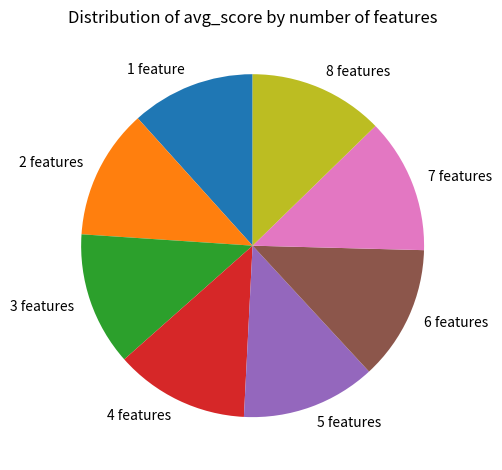

Which category has the smallest portion of the pie?

1 feature